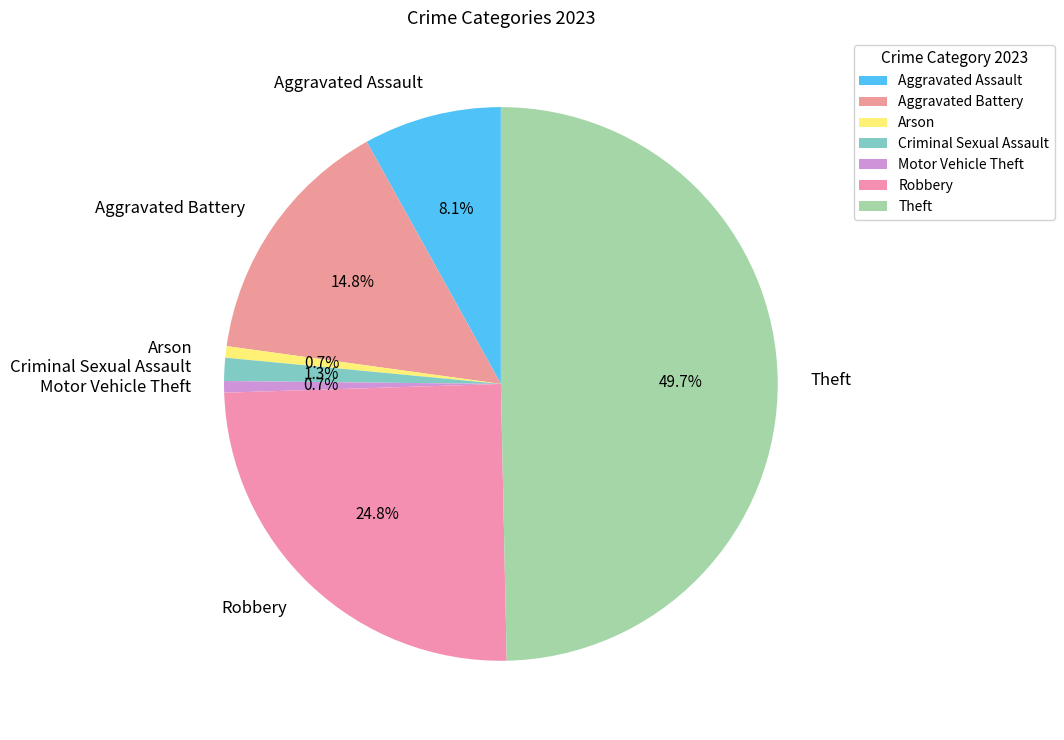

To the nearest percent, what is the combined percentage of Aggravated Assault and Theft?

58%